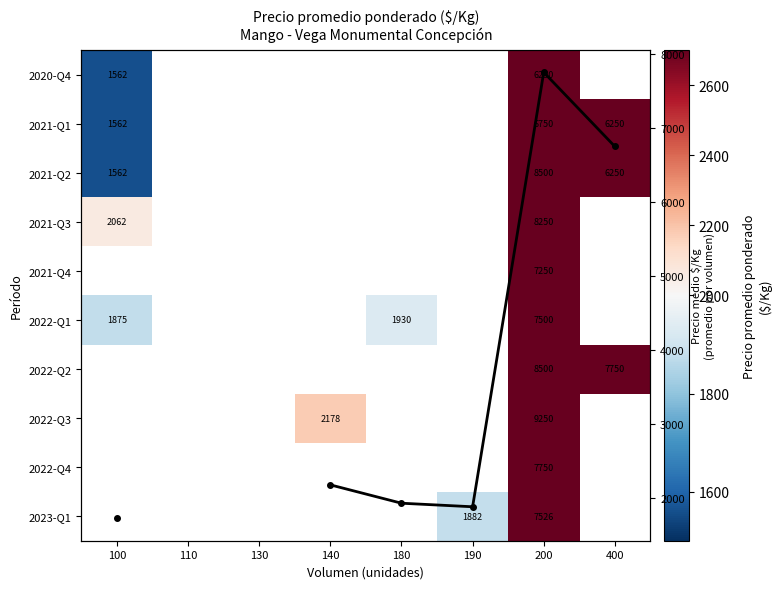

Count the number of data series in this chart.

11